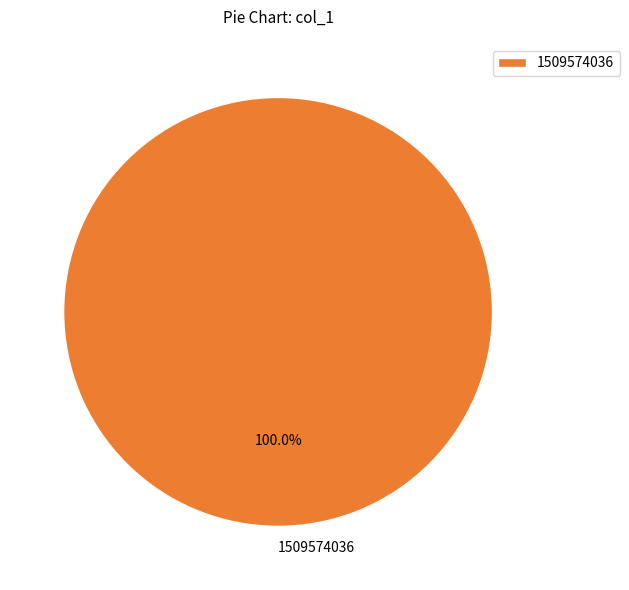

Does any single category account for the majority?

Yes